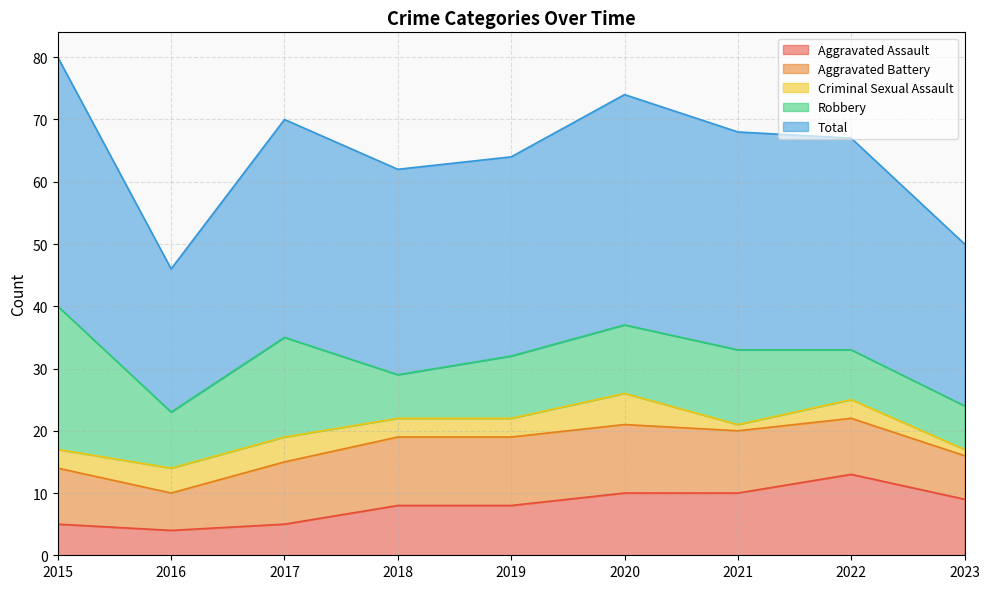

What is the total value across all series at 2017?

70